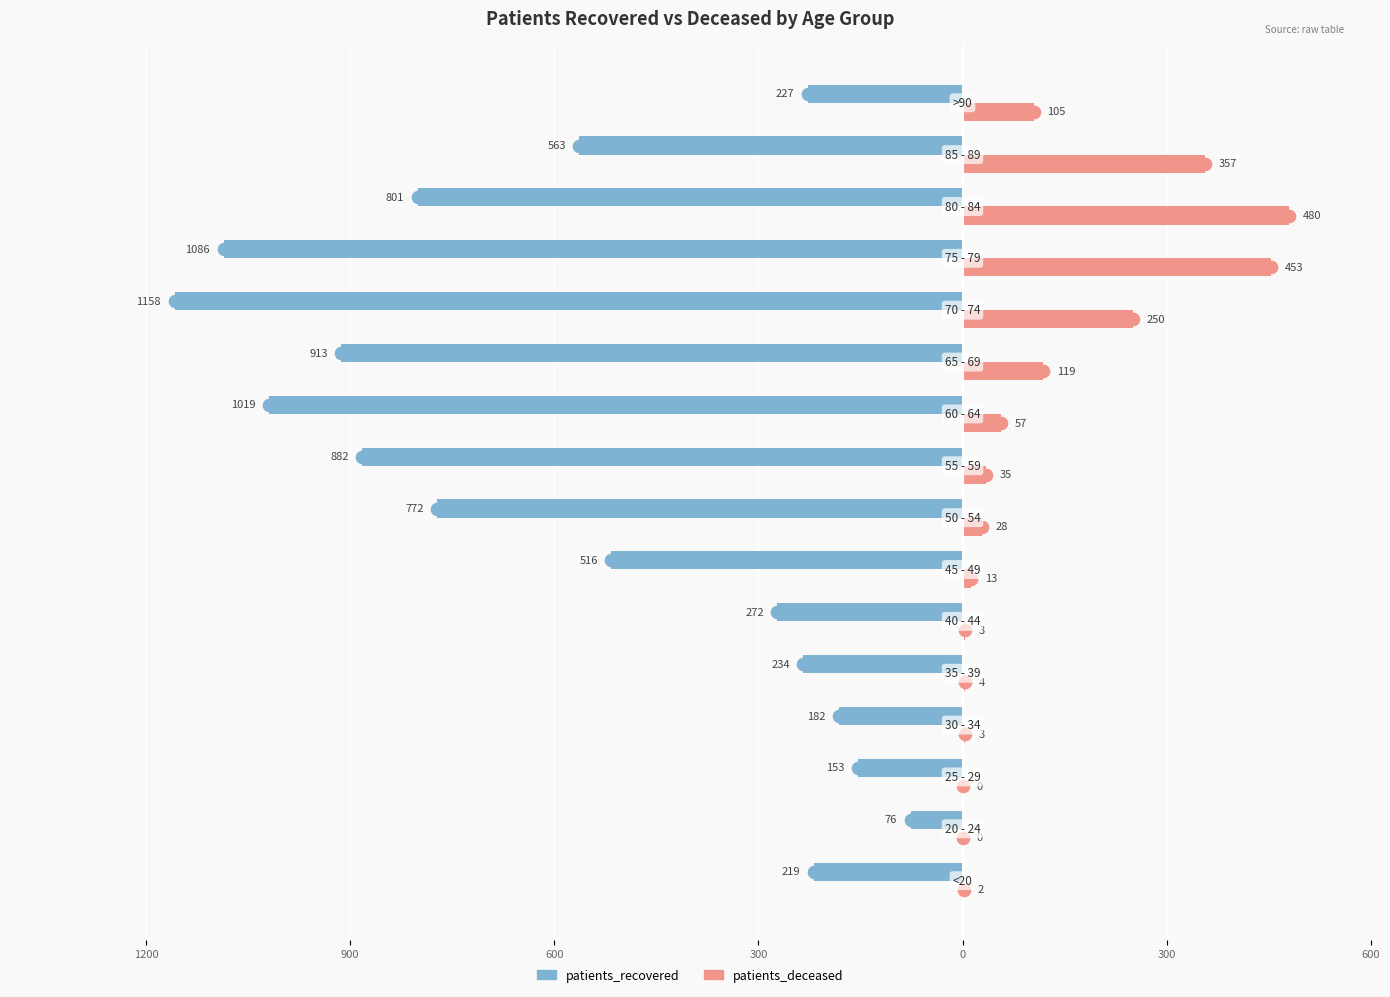

What is the difference between the second highest and second lowest values in the patients_recovered series?

933